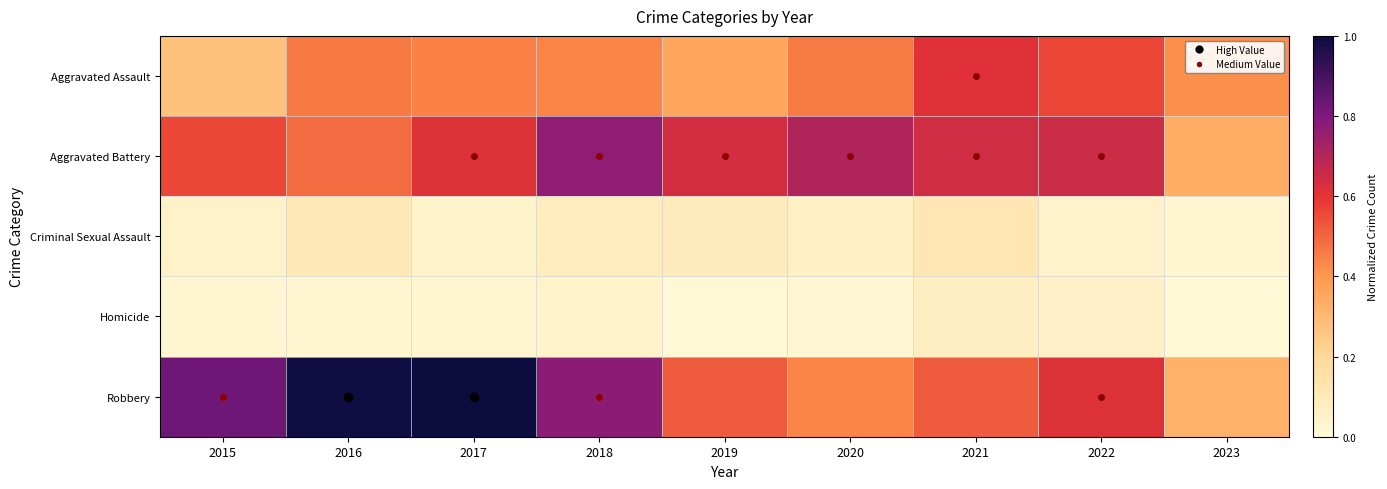

Reading left to right, list all the values displayed in this chart.

Aggravated Assault: 2015=0.3	2016=0.5	2017=0.4	2018=0.4	2019=0.4	2020=0.5	2021=0.6	2022=0.6	2023=0.4
Aggravated Battery: 2015=0.6	2016=0.5	2017=0.6	2018=0.8	2019=0.6	2020=0.7	2021=0.6	2022=0.6	2023=0.3
Criminal Sexual Assault: 2015=0.1	2016=0.1	2017=0.0	2018=0.1	2019=0.1	2020=0.1	2021=0.1	2022=0.0	2023=0.0
Homicide: 2015=0.0	2016=0.0	2017=0.0	2018=0.0	2019=0.0	2020=0.0	2021=0.1	2022=0.1	2023=0.0
Robbery: 2015=0.8	2016=1.0	2017=1.0	2018=0.8	2019=0.5	2020=0.4	2021=0.5	2022=0.6	2023=0.3